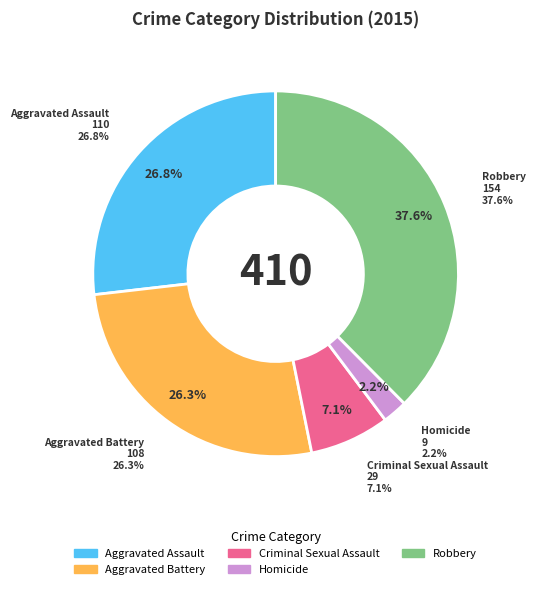

What is the change in value from Aggravated Battery to Criminal Sexual Assault?

-79